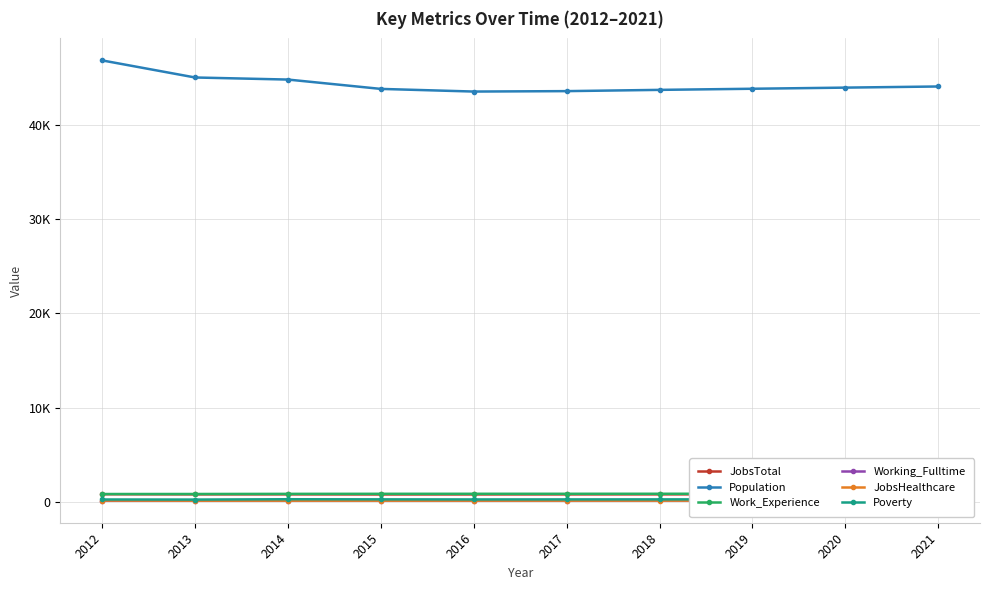

Reading left to right, list all the values displayed in this chart.

JobsTotal: 2012=803	2013=789	2014=791	2015=781	2016=783	2017=787	2018=791	2019=796	2020=800	2021=804
Population: 2012=46860	2013=45048	2014=44828	2015=43836	2016=43555	2017=43600	2018=43733	2019=43852	2020=43972	2021=44093
Work_Experience: 2012=828	2013=831	2014=844	2015=850	2016=852	2017=853	2018=855	2019=857	2020=859	2021=861
Working_Fulltime: 2012=117	2013=128	2014=132	2015=139	2016=133	2017=136	2018=140	2019=144	2020=148	2021=152
JobsHealthcare: 2012=137	2013=124	2014=126	2015=125	2016=128	2017=129	2018=130	2019=131	2020=132	2021=133
Poverty: 2012=247	2013=238	2014=274	2015=262	2016=252	2017=256	2018=259	2019=262	2020=265	2021=269